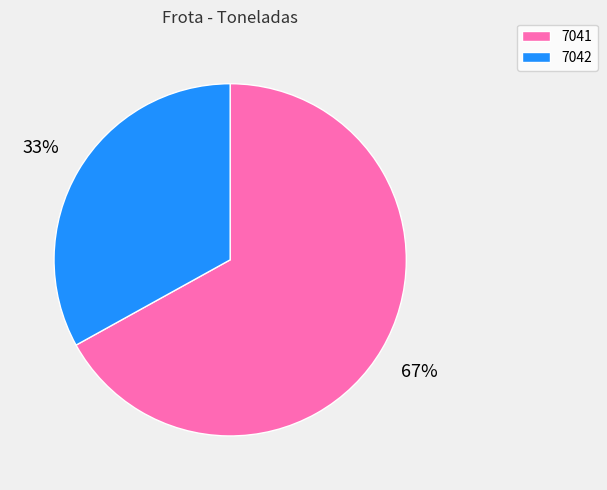

Count the number of slices in the pie.

2